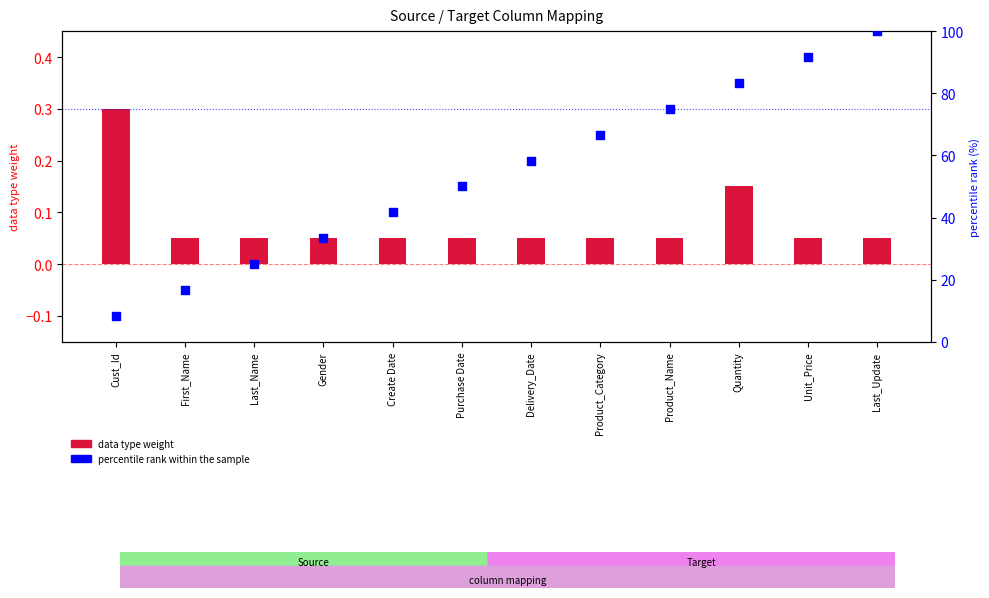

At how many categories does at least one series exceed 63?

5